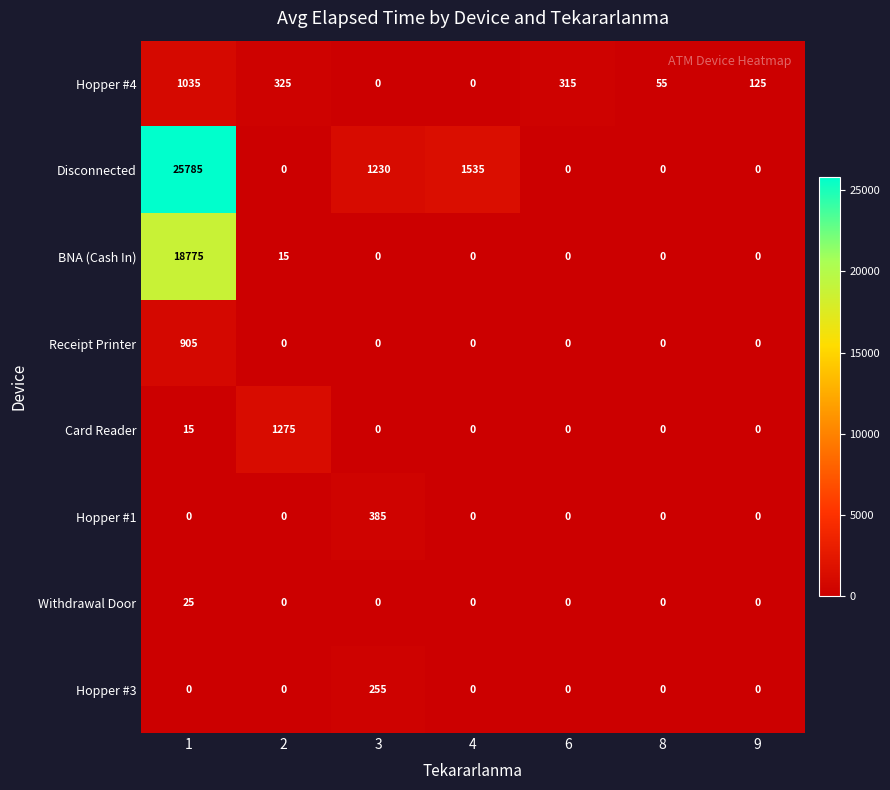

How many data points does each series have?

7